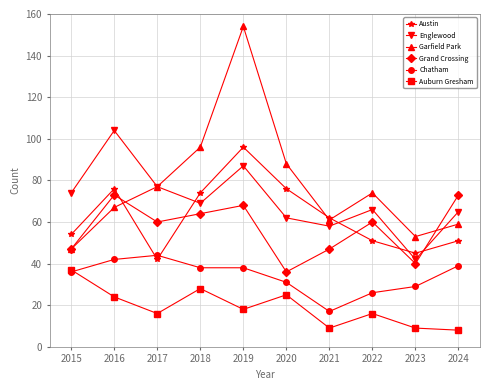

Which category has the lowest value in the Englewood series?

2023